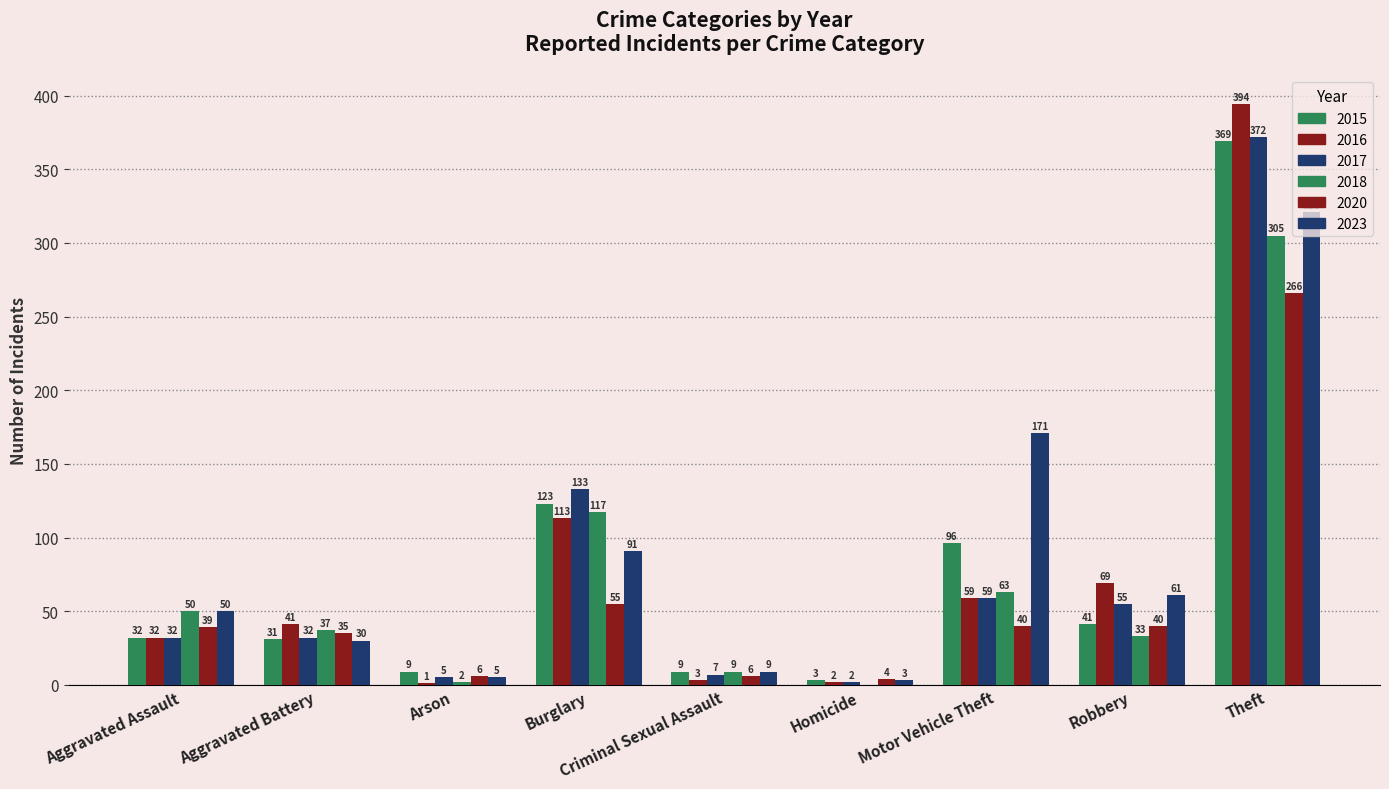

Does the chart contain stacked bars?

No